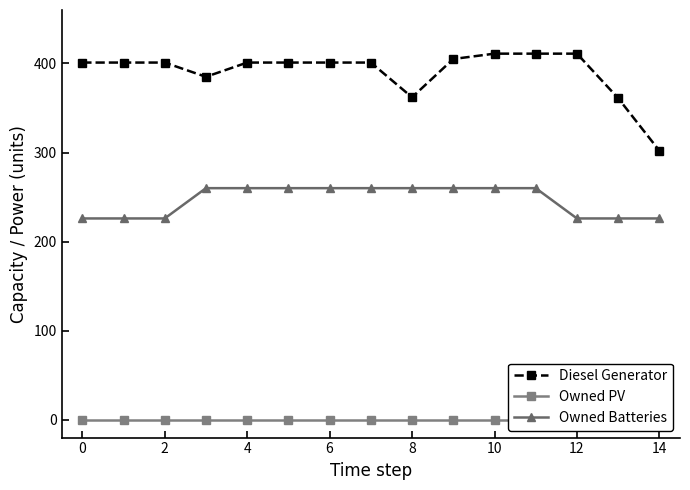

What is the greatest value displayed?

411